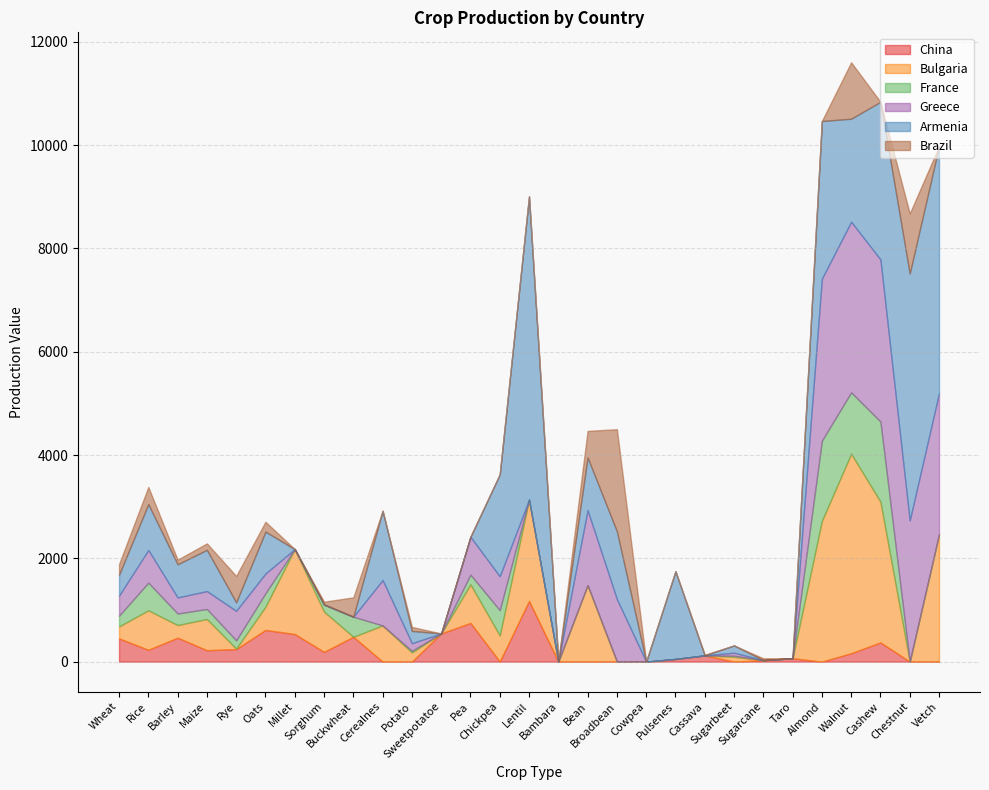

At Barley, list the series in order from smallest to largest.

Brazil, France, Bulgaria, Greece, China, Armenia